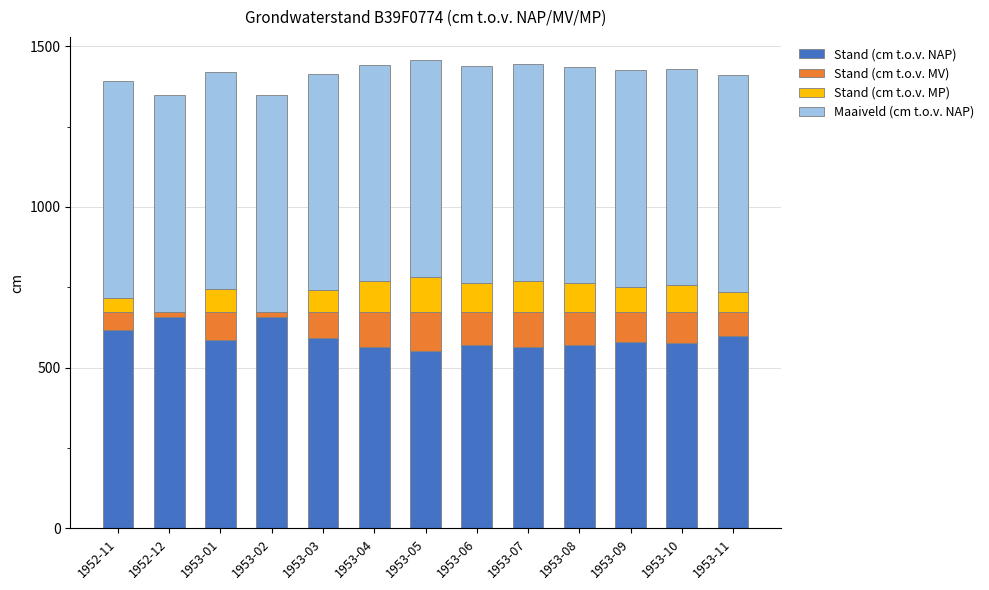

Read the Maaiveld (cm t.o.v. NAP) value at 1952-12.

674